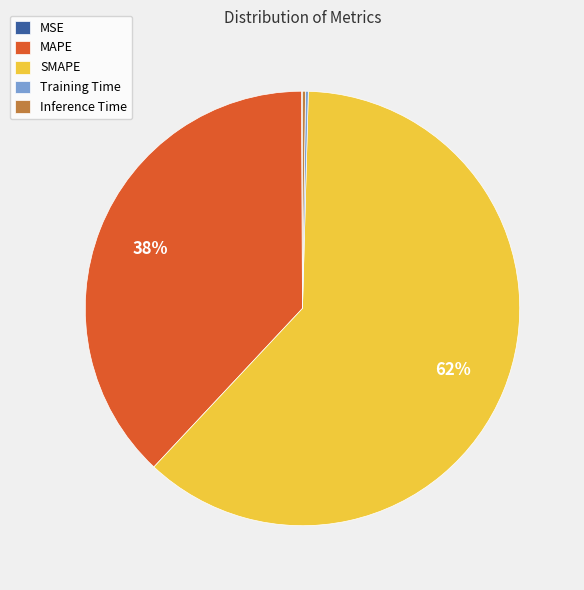

To the nearest percent, what percentage of the pie is MAPE?

38%